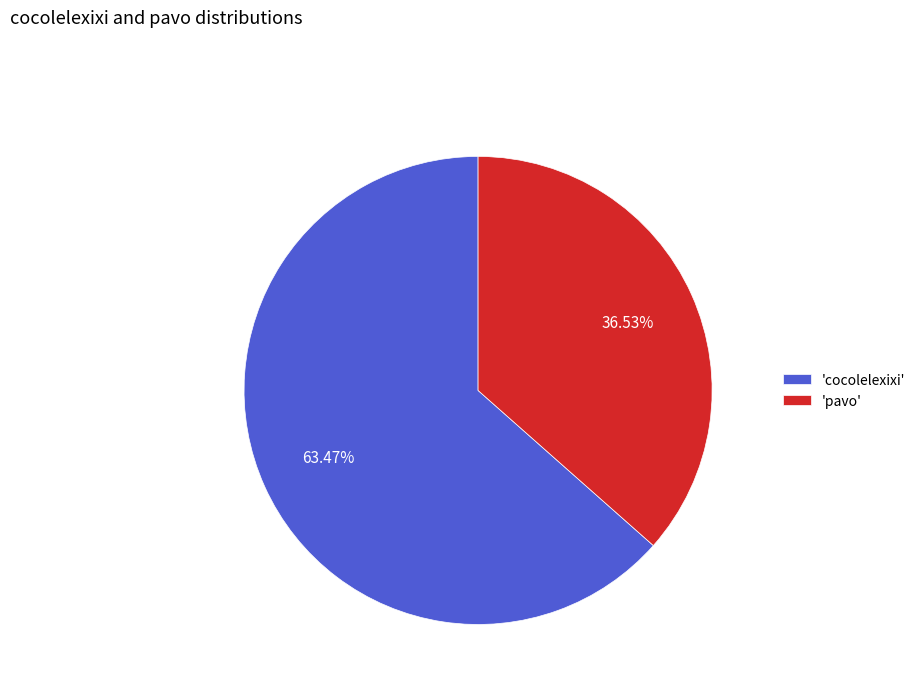

To the nearest percent, what is the difference between the largest and smallest slice percentages?

27%